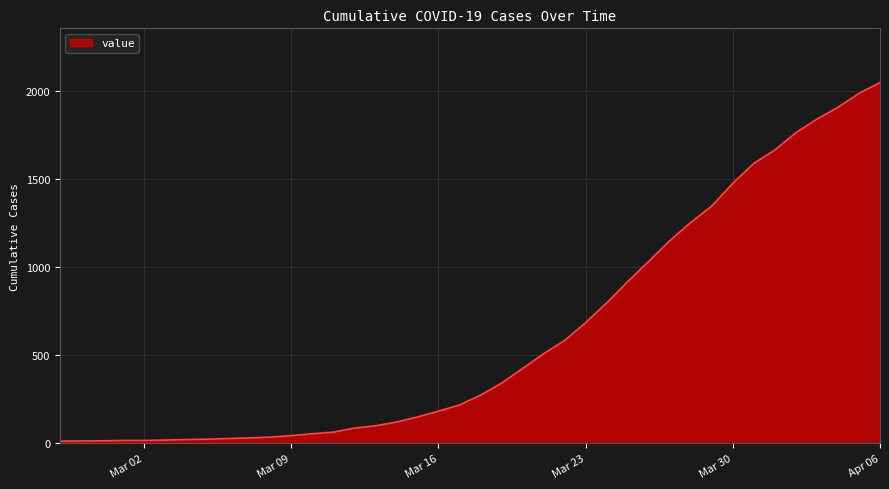

What is the maximum value shown in the chart?

2048